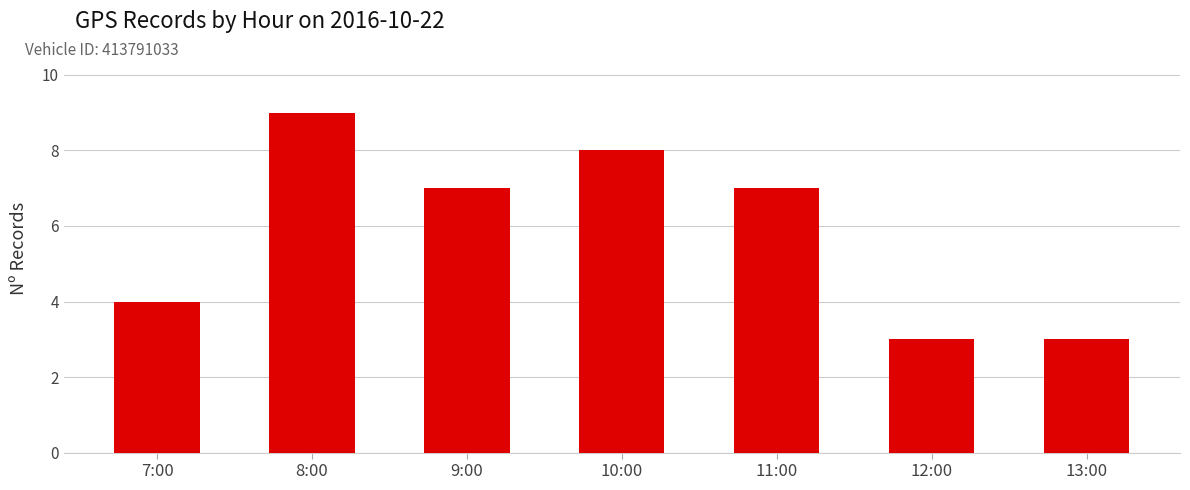

What is the difference between the values at 12:00 and 7:00?

1